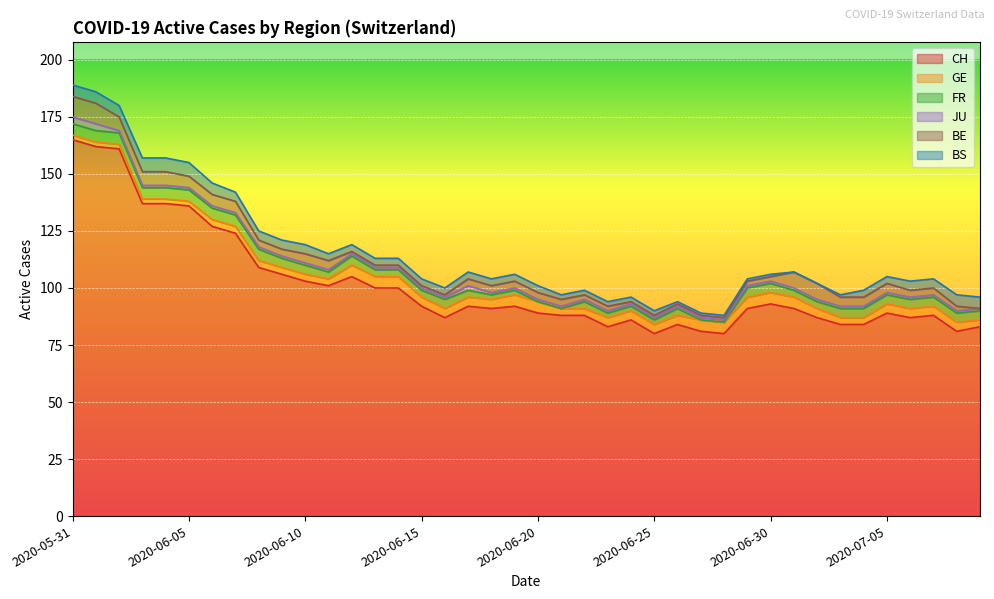

Between 2020-06-14 and 2020-07-07, which is larger?

2020-06-14